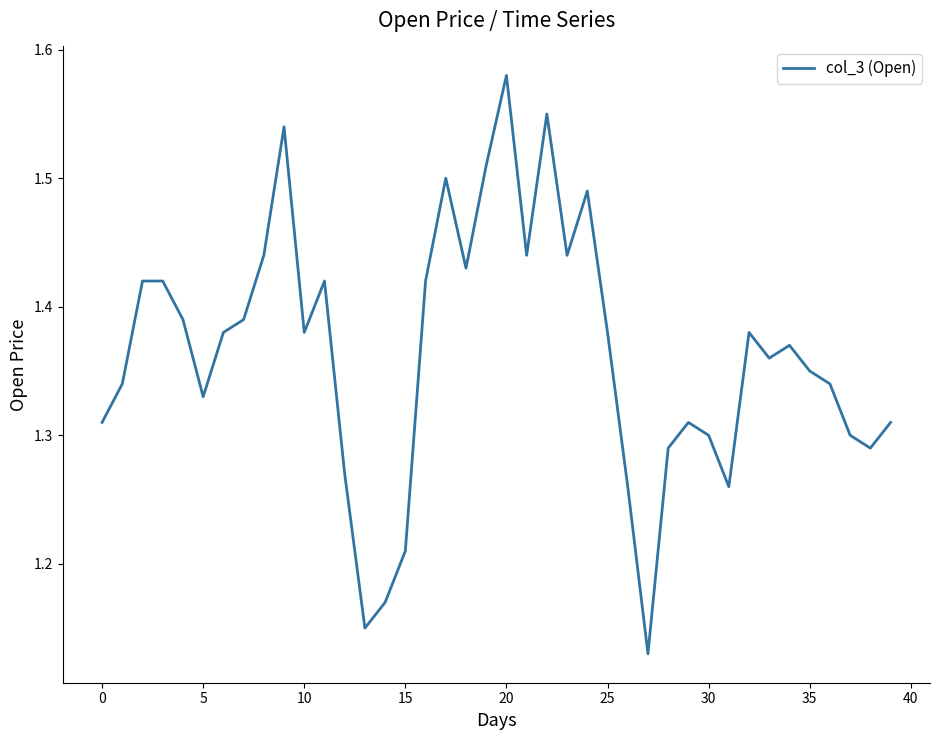

Does the chart have visible grid lines?

No